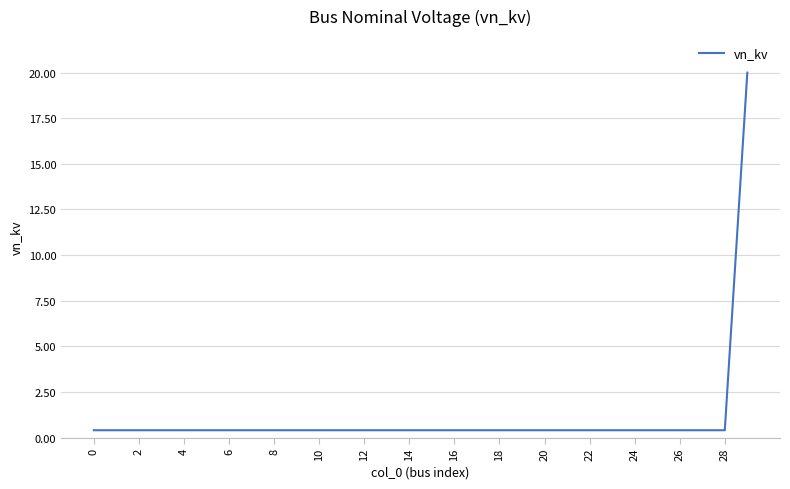

What is the maximum value shown in the chart?

20.0